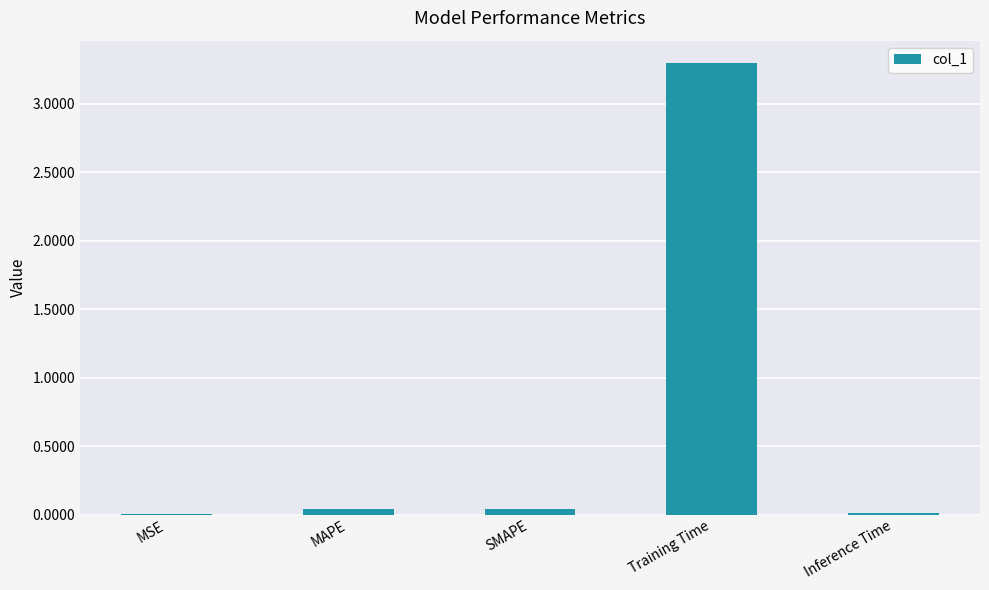

True or false: the data shows 0.0 at Inference Time.

True